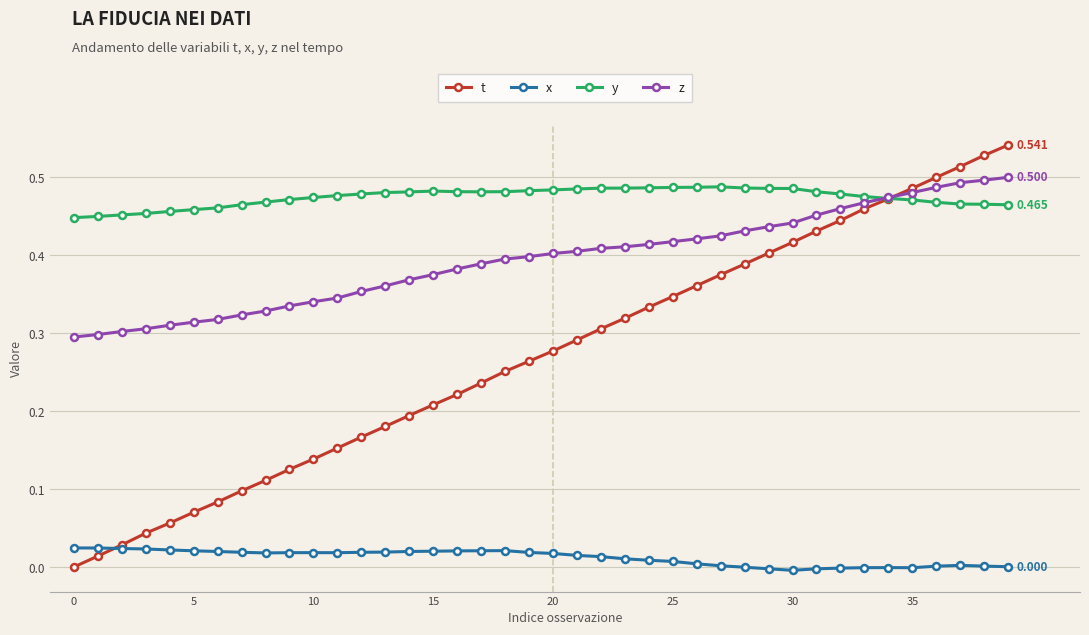

Which series has the largest range (max minus min)?

t